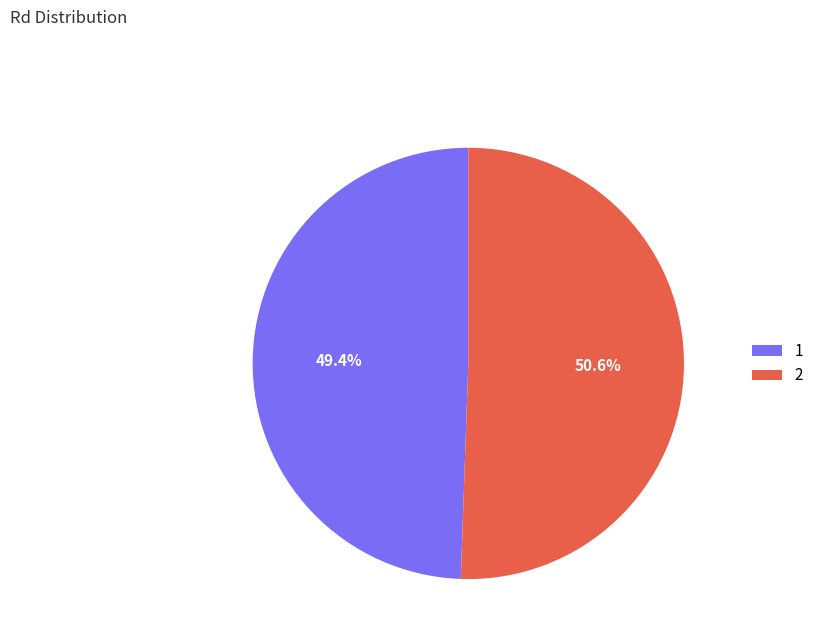

Combined, what portion of the pie is 2 and 1?

100.0%